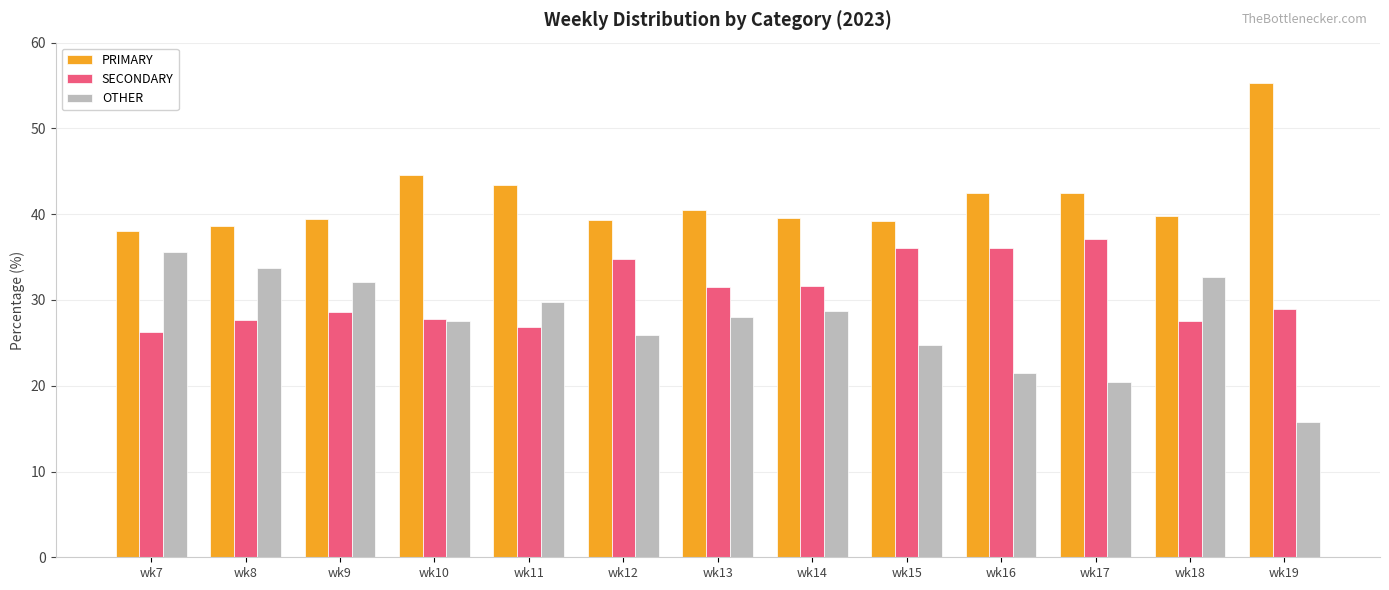

List the series in order of their overall mean, lowest first.

OTHER, SECONDARY, PRIMARY